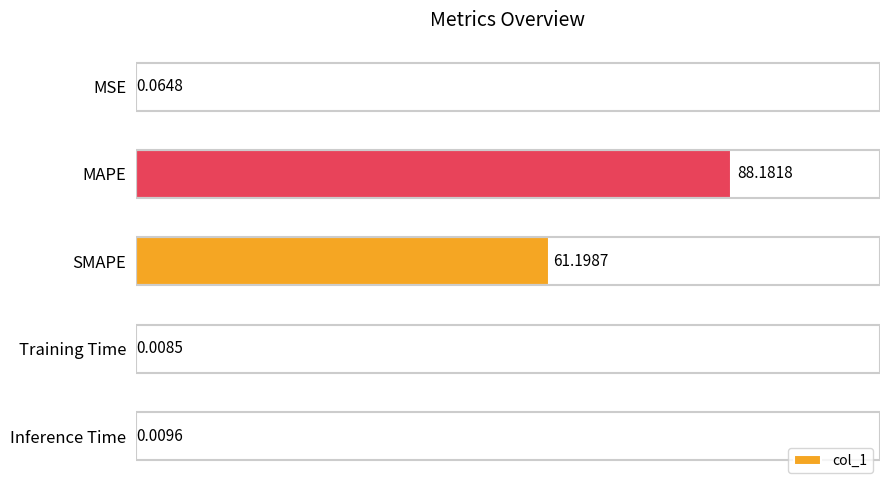

Where is the data nearest to the value 44?

SMAPE